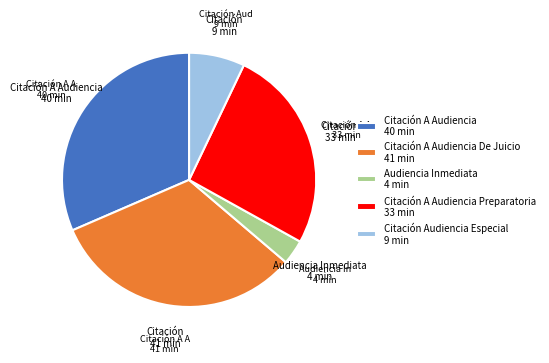

Which has a higher value, Citación Audiencia Especial 9 min or Citación A Audiencia 40 min?

Citación A Audiencia 40 min